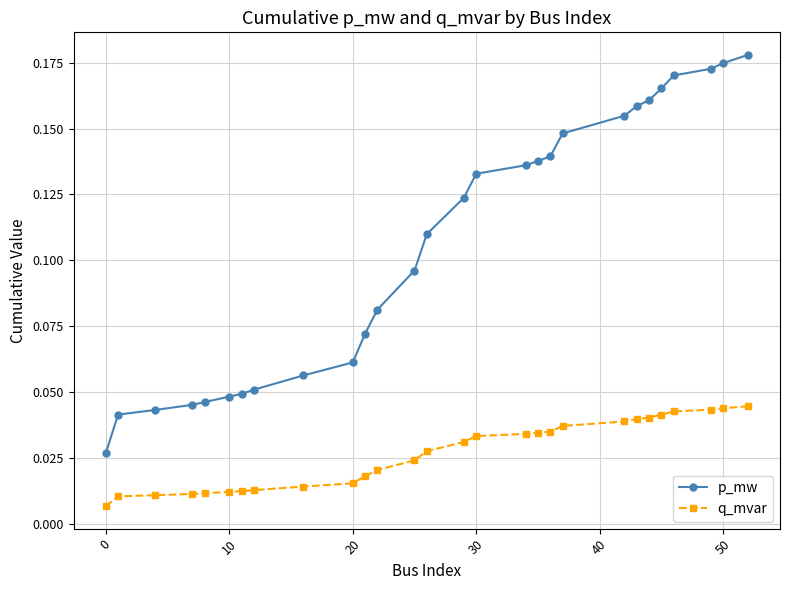

True or false: q_mvar and p_mw intersect in this chart.

False